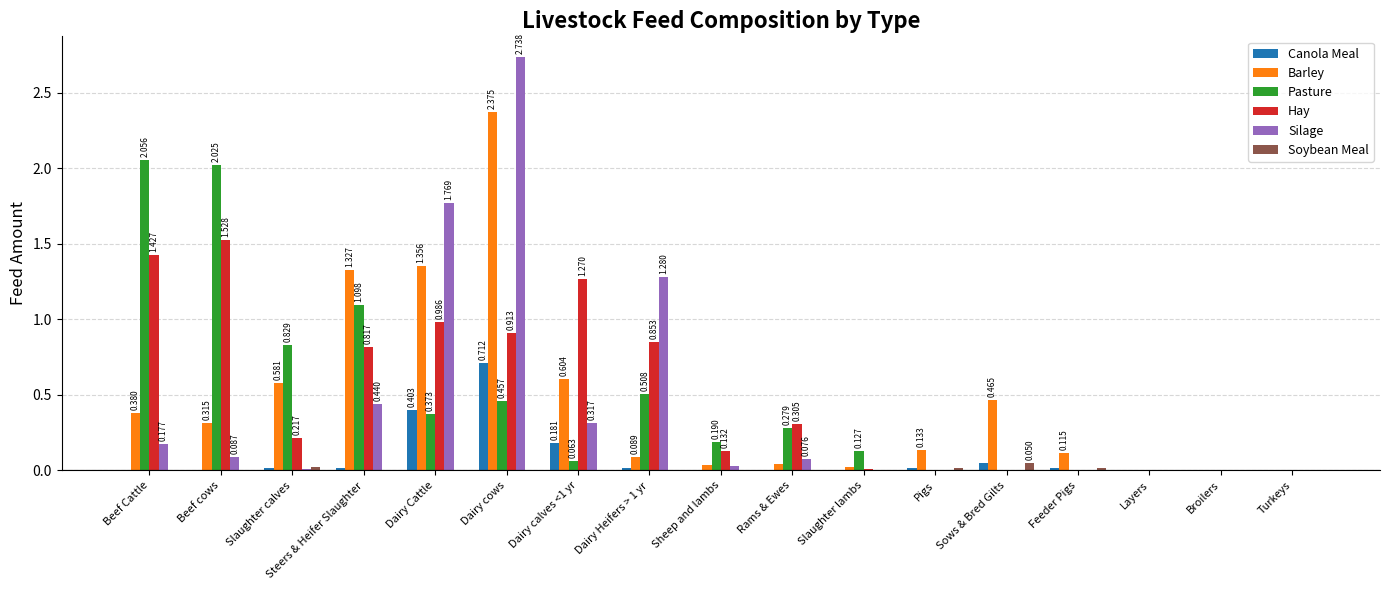

Are the bars grouped side by side (vs. stacked)?

Yes